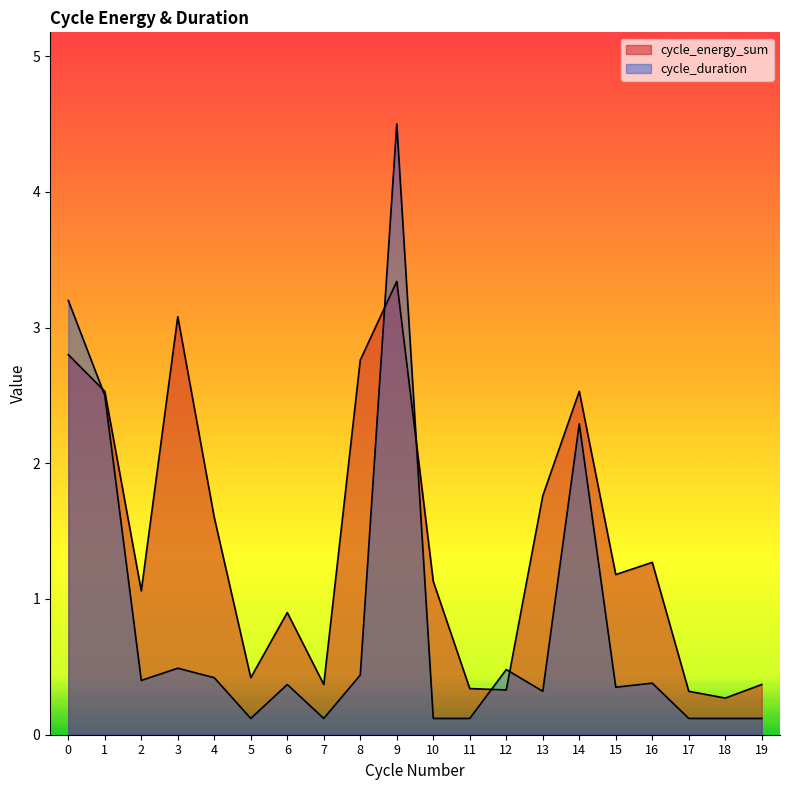

What is the difference between the maximum and minimum values in the cycle_duration series?

4.4